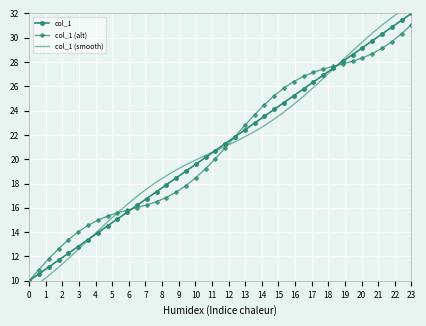

What is the value of the col_1 (alt) point at the 26th from the left?

25.2